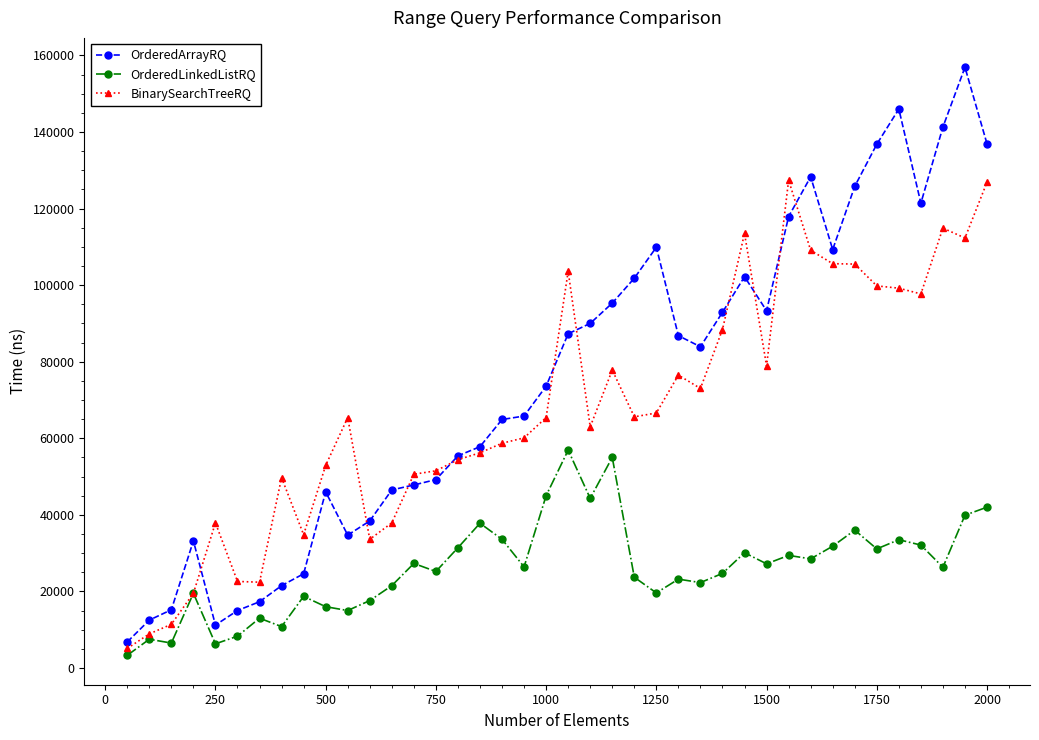

List the series in order of their peak value, lowest first.

OrderedLinkedListRQ, BinarySearchTreeRQ, OrderedArrayRQ